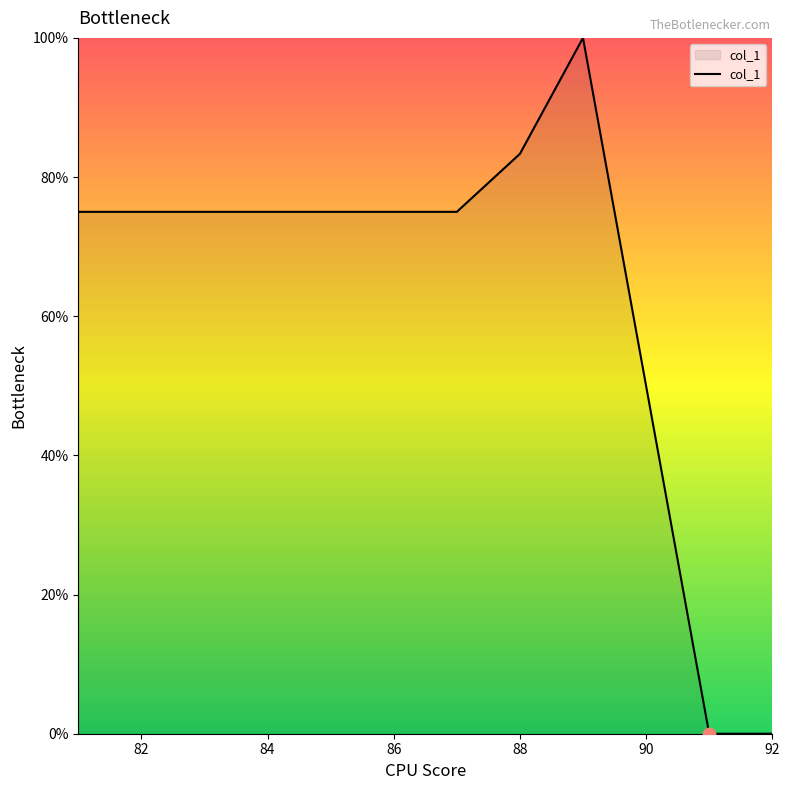

What is the difference between the maximum and minimum values?

100.0